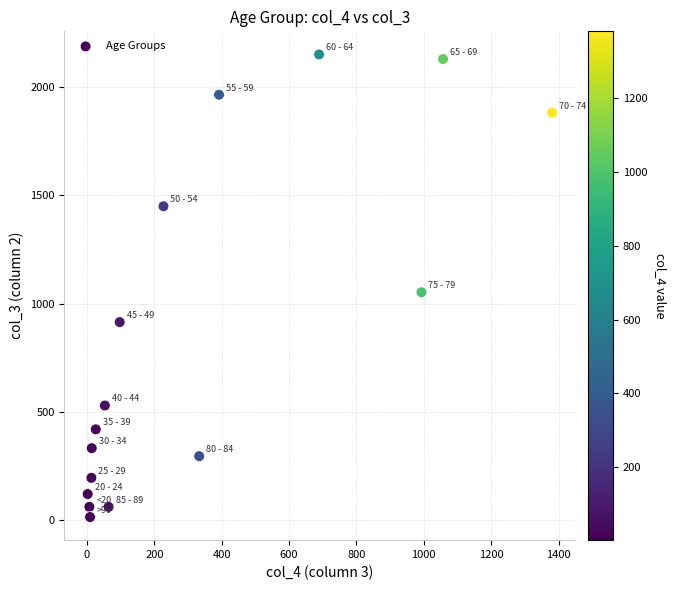

What is the range of X values (max minus min)?

1379